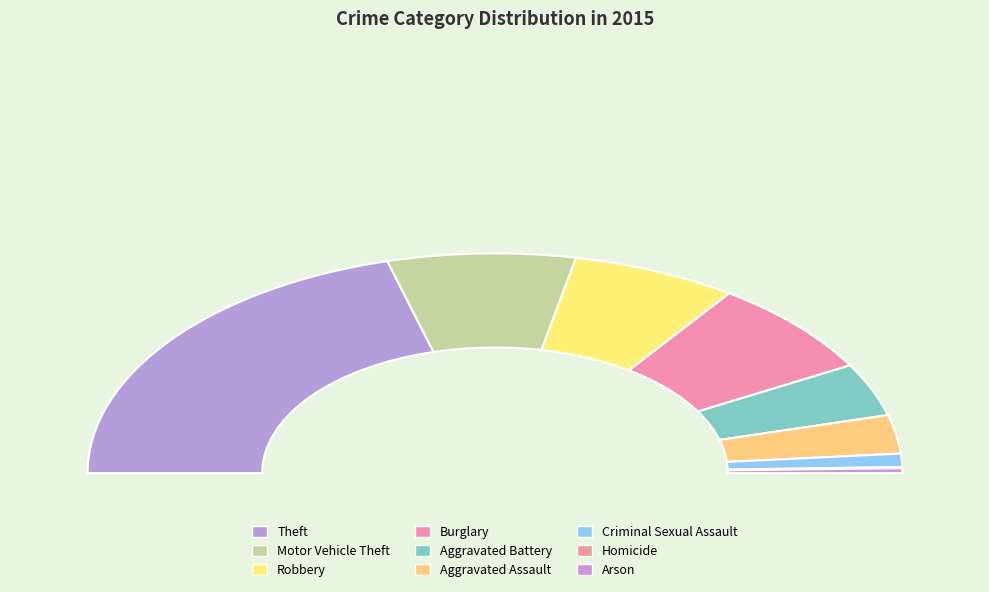

Which slice is the smallest?

Homicide